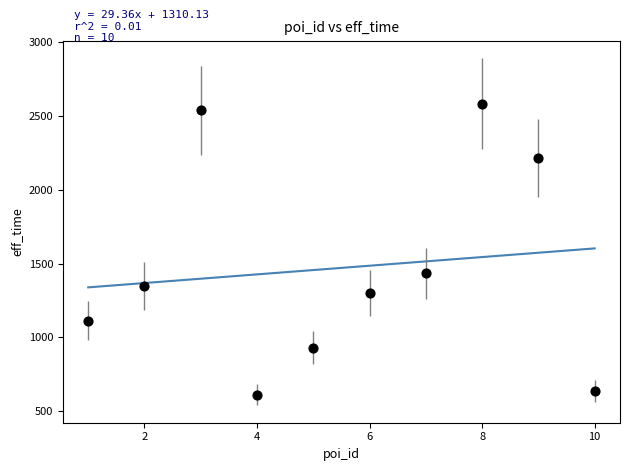

What is the range of Y values (max minus min)?

1972